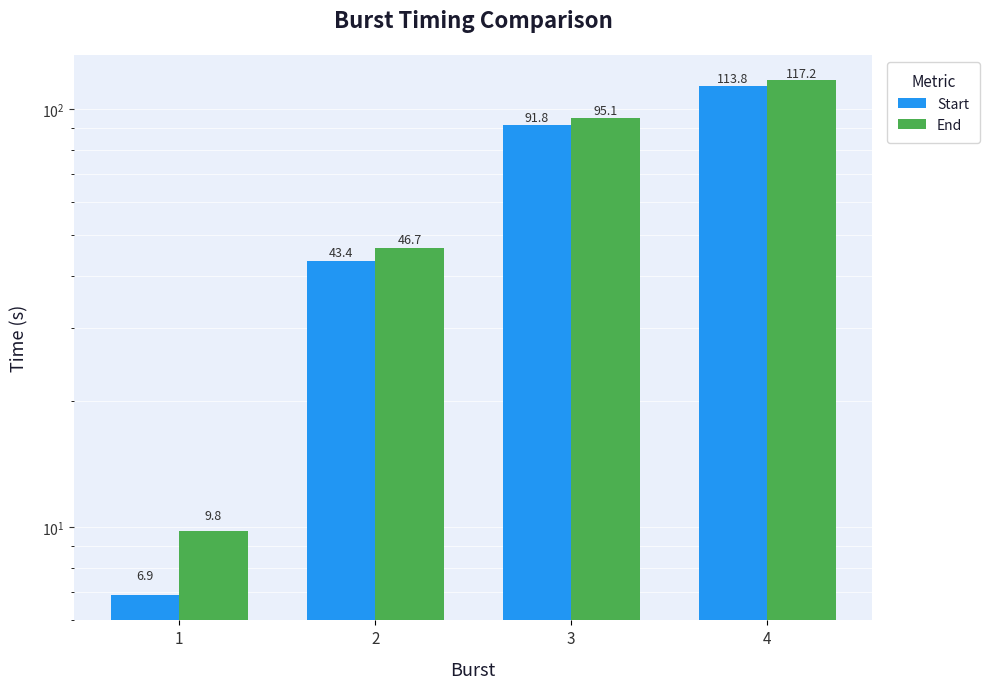

What is the value of the End bar at the 4th from the left?

117.2